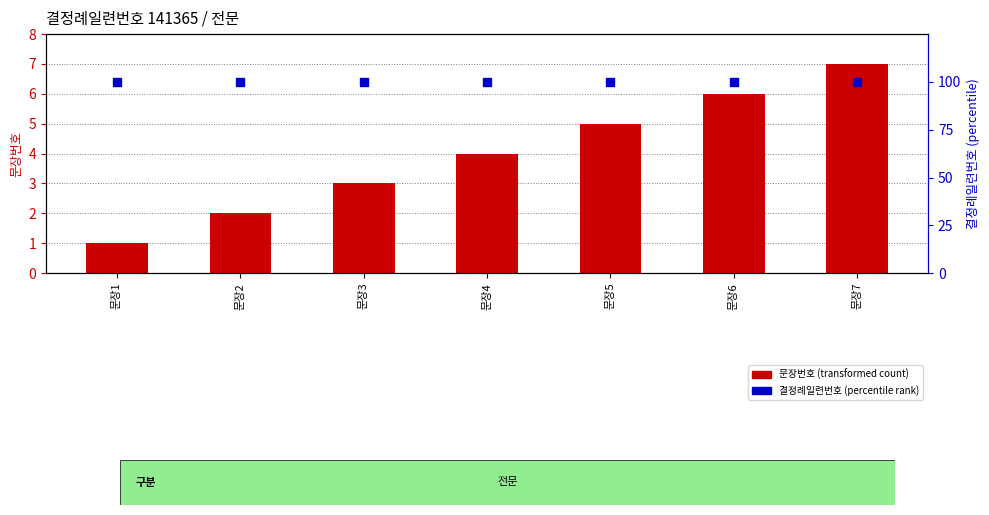

At which category is the sum across all series the highest?

문장7